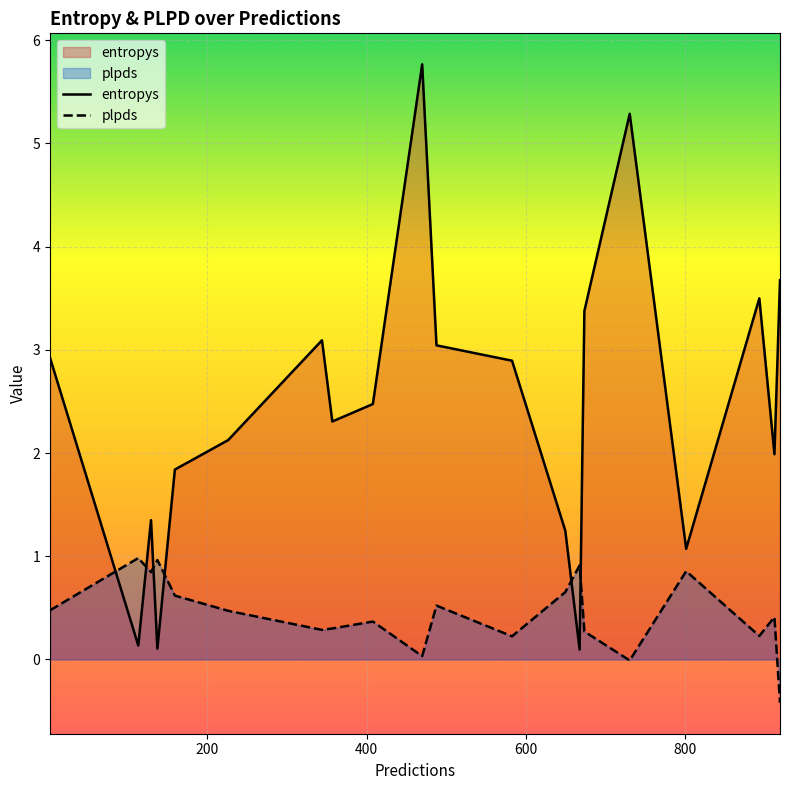

What is the minimum value for plpds?

-0.4